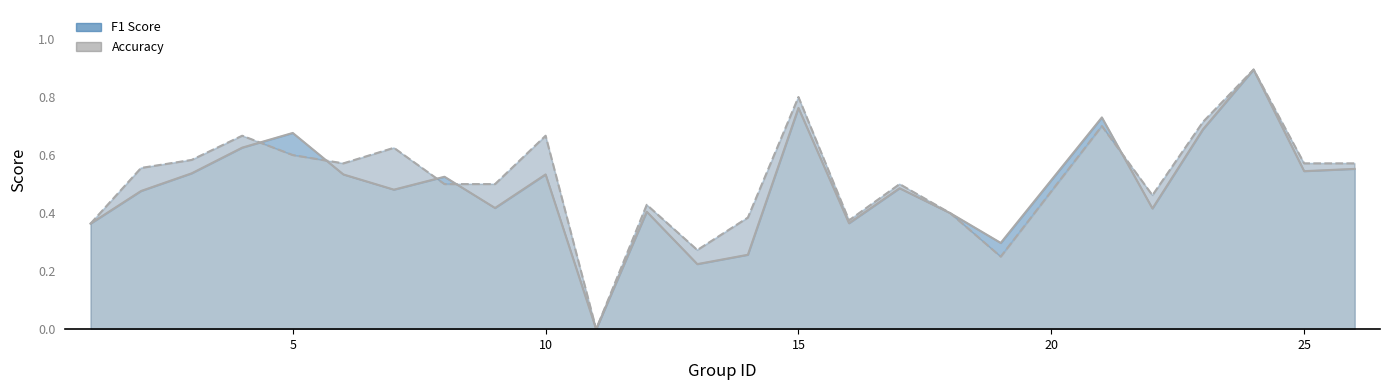

In accuracy, how many points are higher than both neighbors (excluding endpoints)?

8